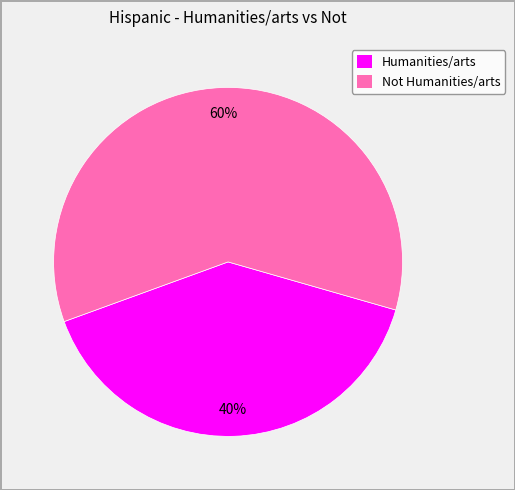

To the nearest percent, what is the difference between the Humanities/arts and Not Humanities/arts slice percentages?

20%